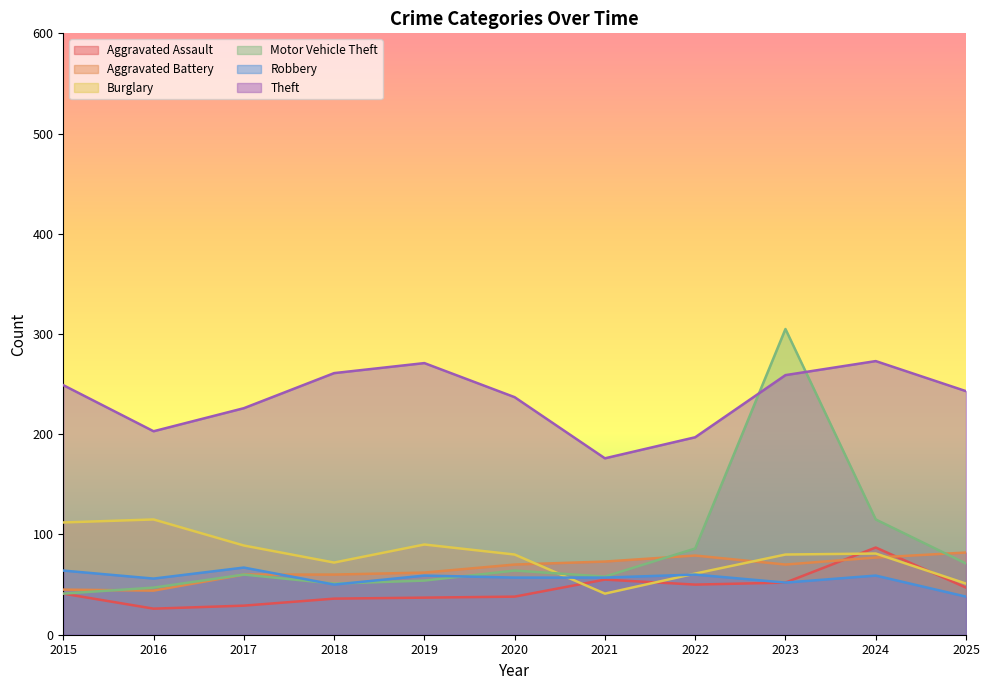

True or false: Theft has more than 1 interior local peaks.

True